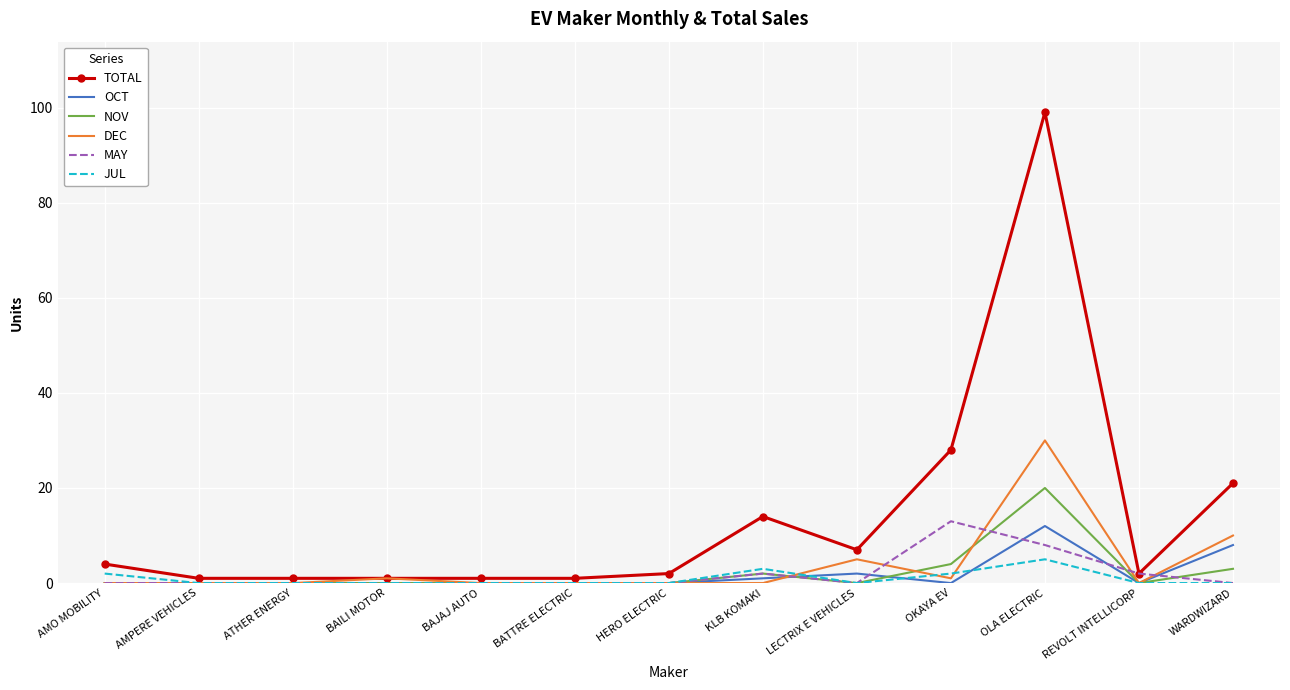

At which category is the sum across all series the highest?

OLA ELECTRIC